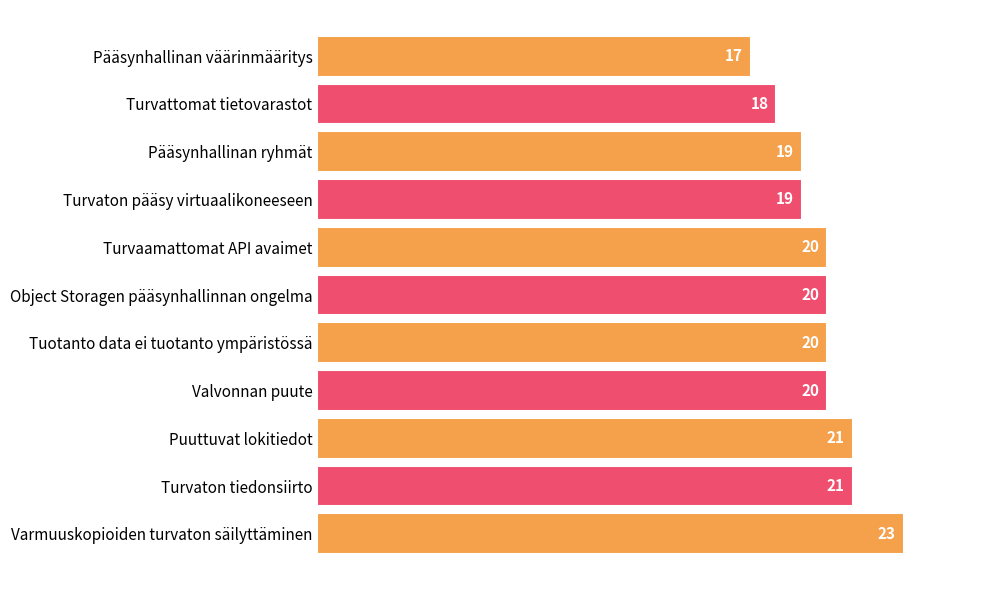

How many values are below 20?

4